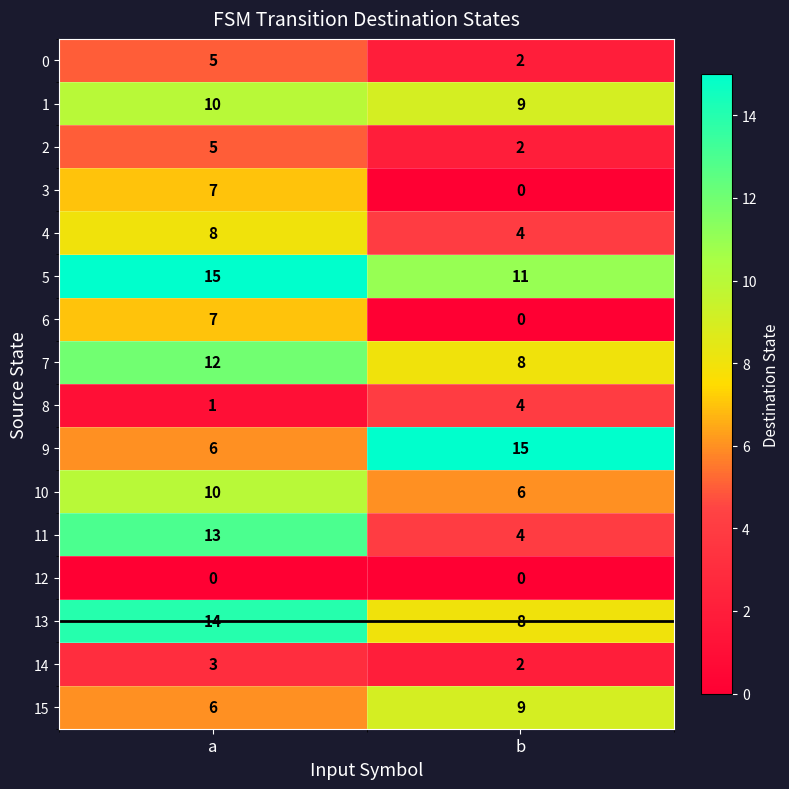

Rank the categories by 6 value from lowest to highest.

b, a